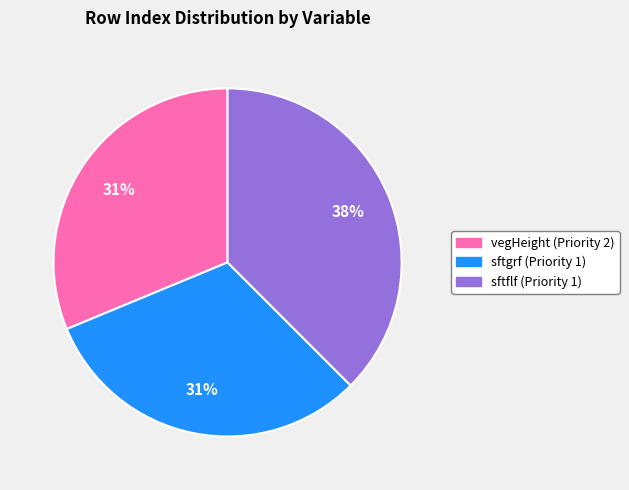

Which slice is the largest?

sftflf (Priority 1)